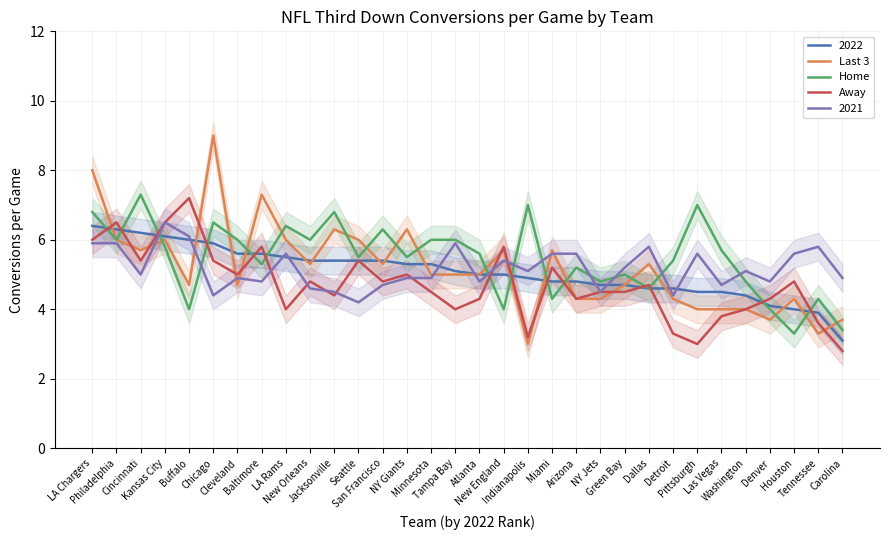

What is the total value across all series at LA Chargers?

20.8